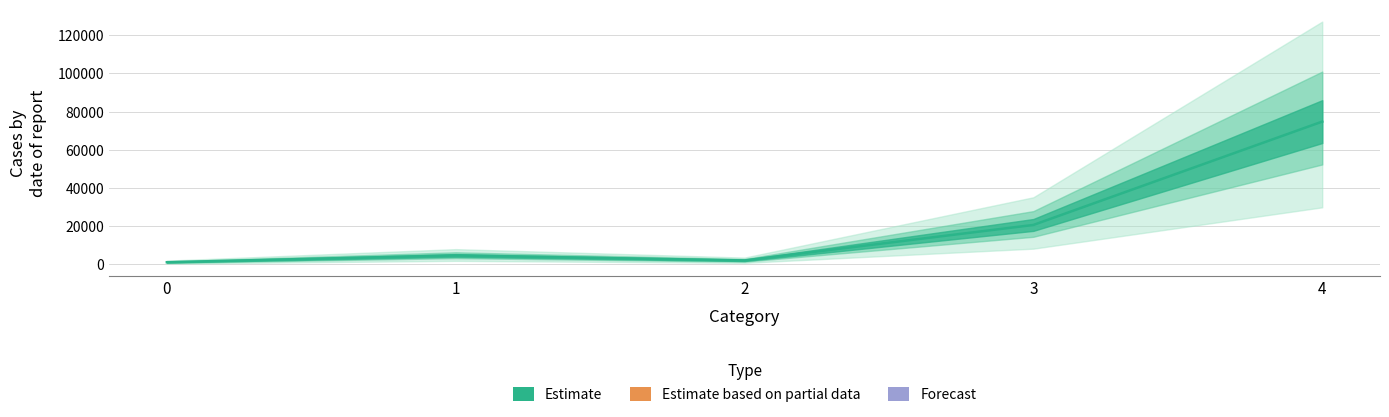

What is the sum of all values?

103447